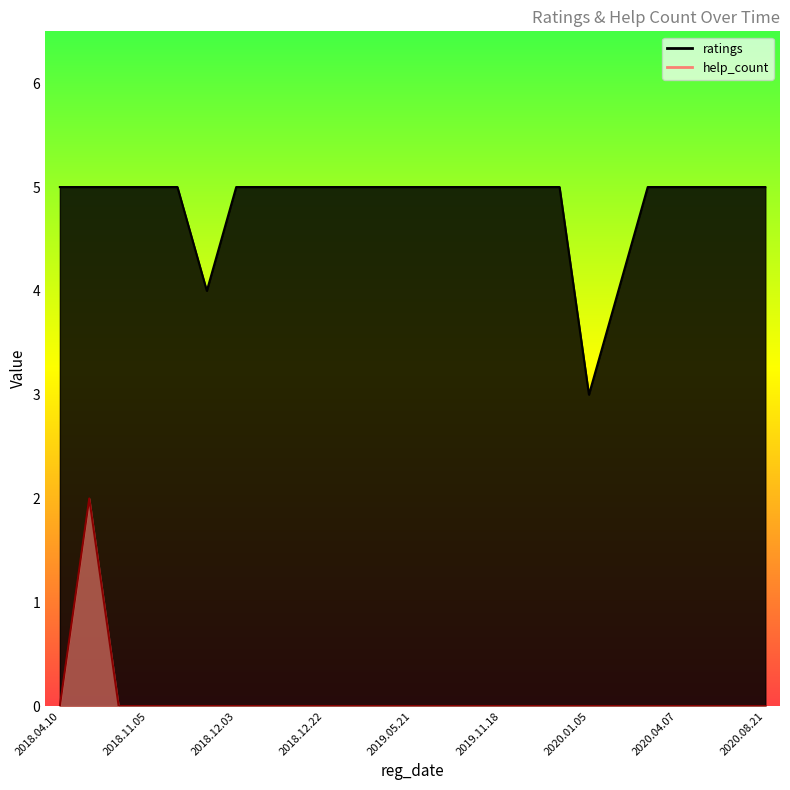

Does the chart display data point markers on the line(s)?

No